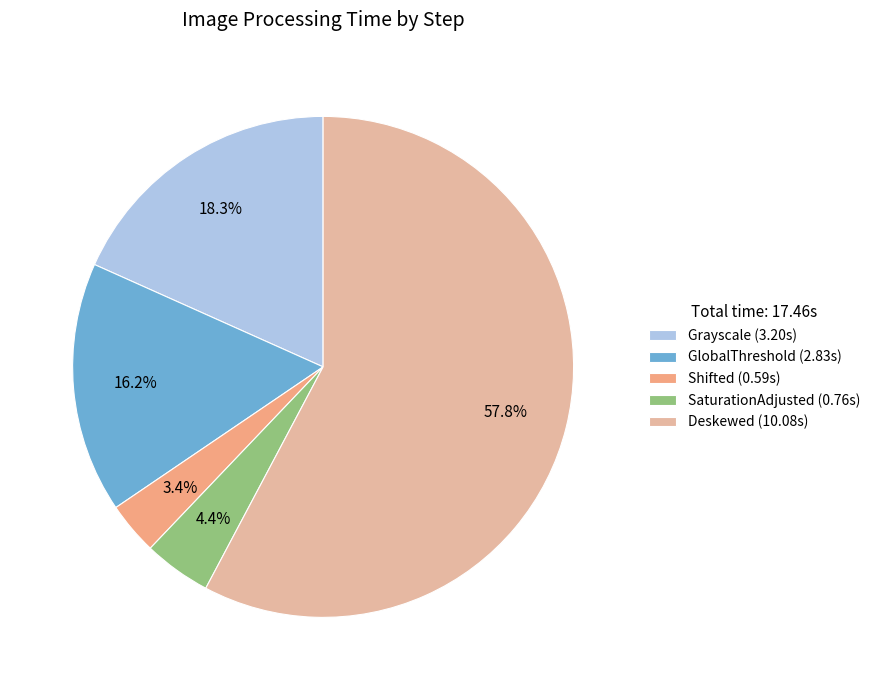

True or false: GlobalThreshold accounts for 16% of the total.

True